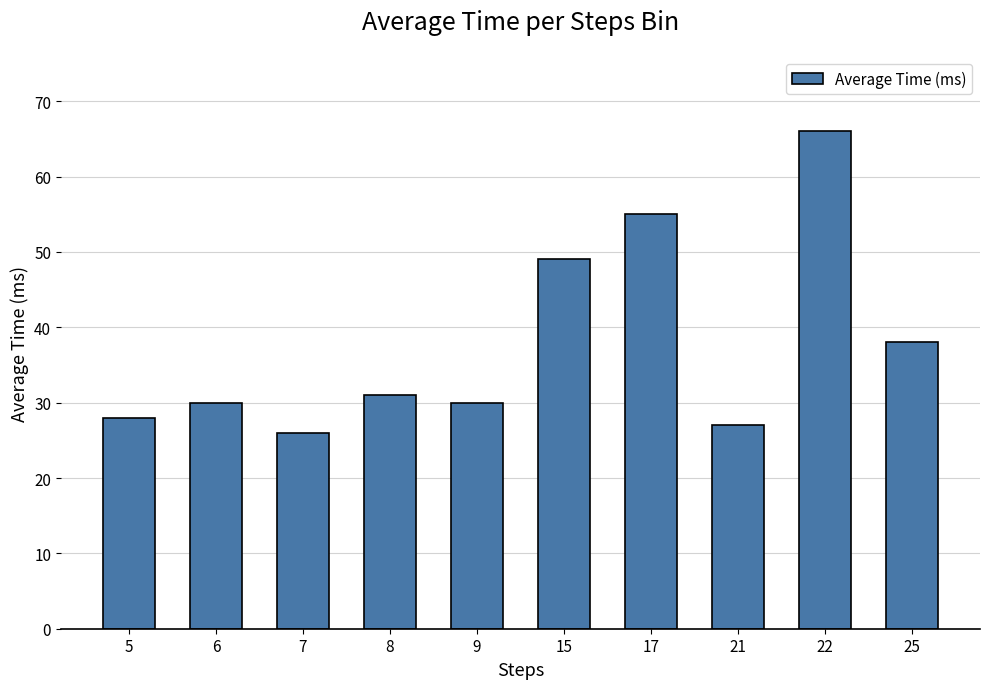

What is the maximum value shown in the chart?

66